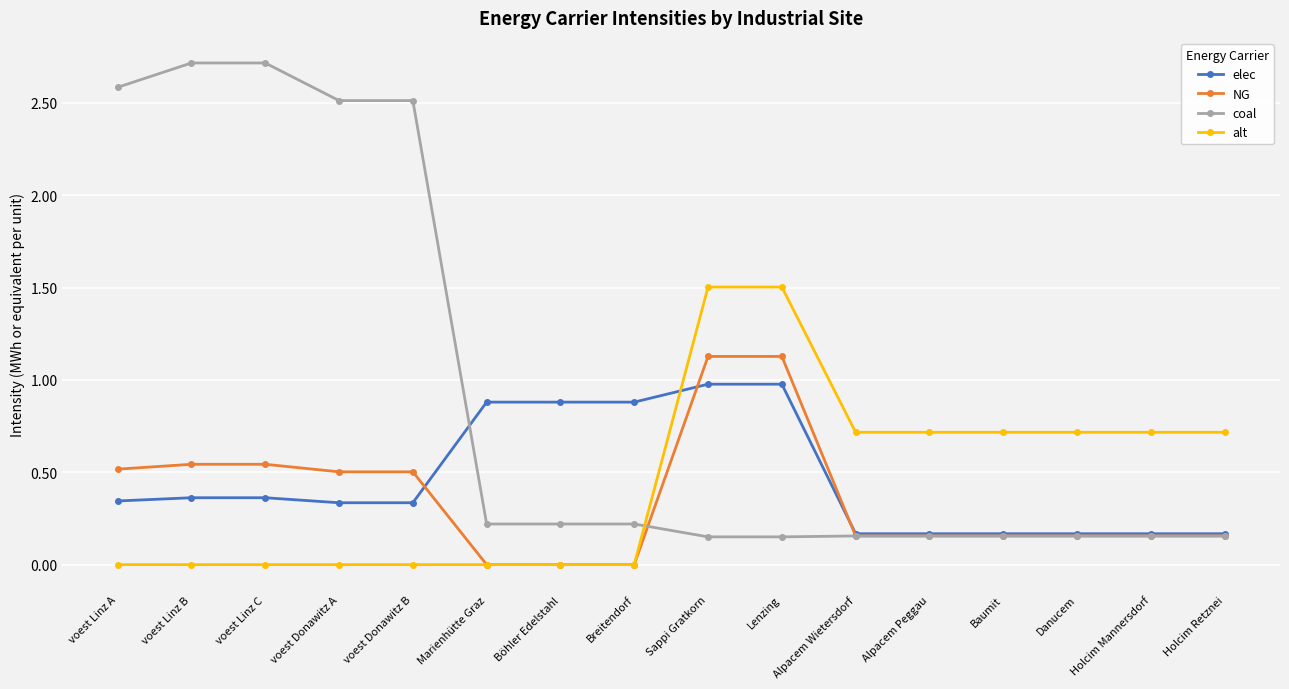

What is the greatest value displayed?

2.7